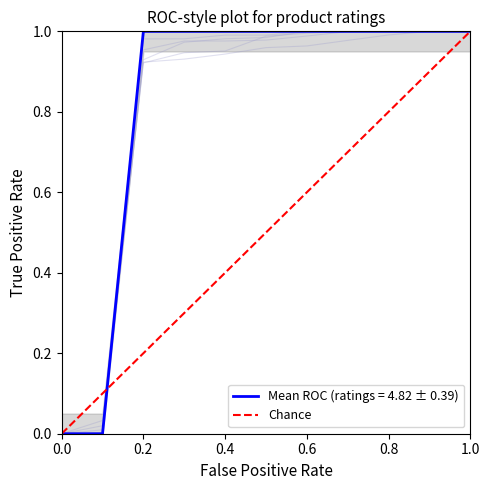

The chart shows a value of 1 at 1.0. True or false?

True